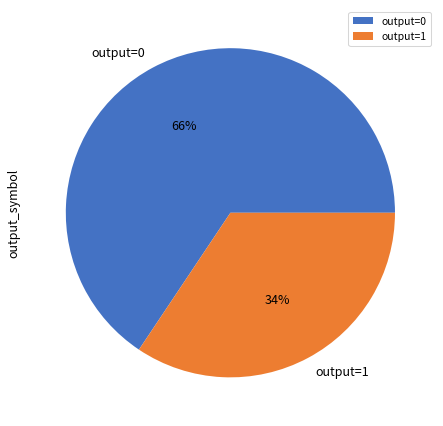

To the nearest percent, what is the average slice percentage?

50%